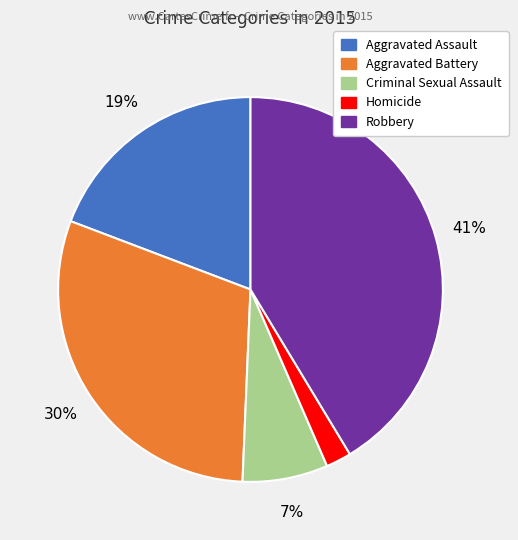

Do Aggravated Battery and Aggravated Assault together represent more than half of the pie?

No